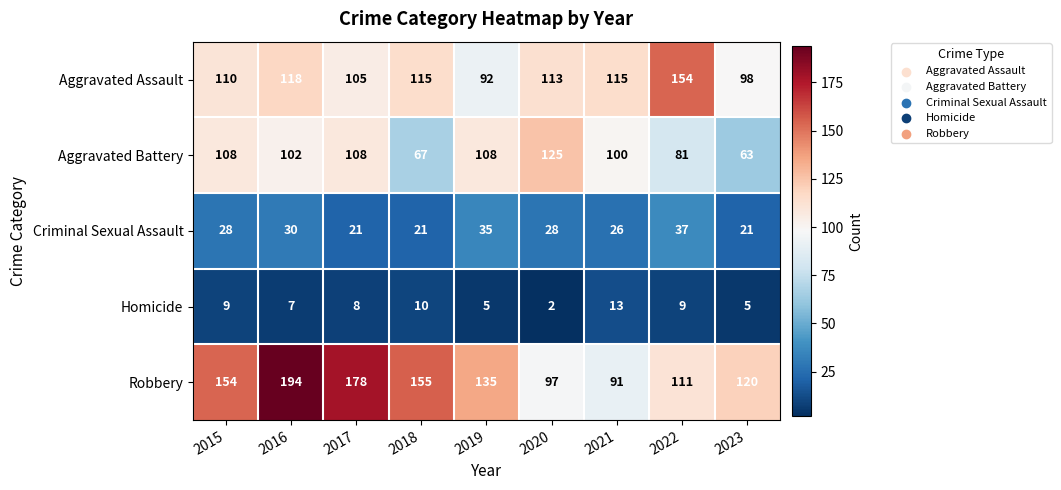

At which category does the chart reach its minimum across all series?

2020